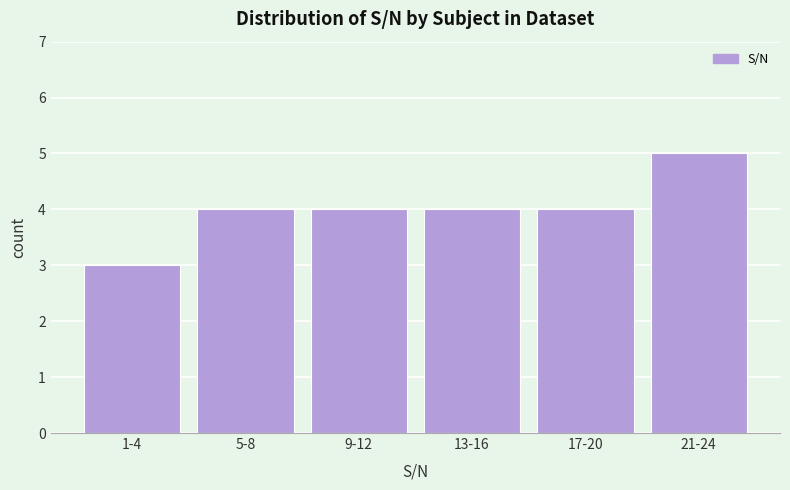

Reading left to right, what are all the values shown in this chart?

1-4=3	5-8=4	9-12=4	13-16=4	17-20=4	21-24=5